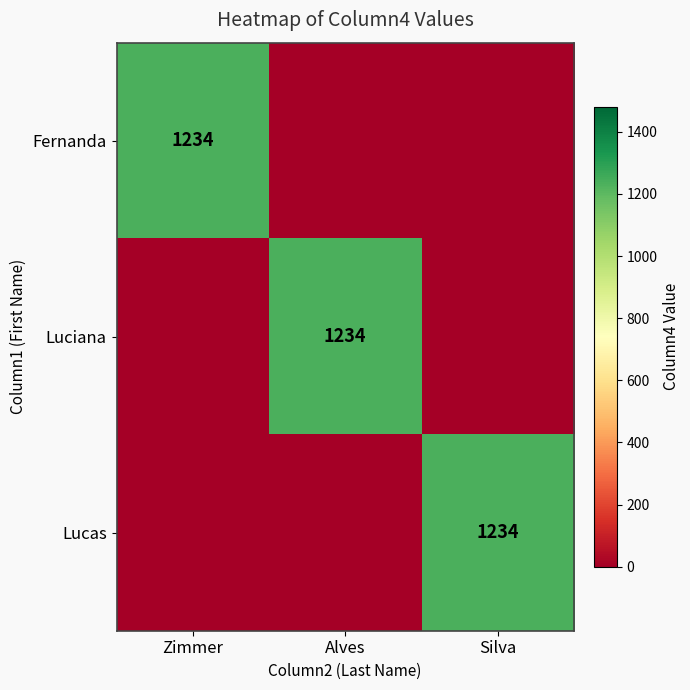

The value of Lucas at Silva is 1234. True or false?

True